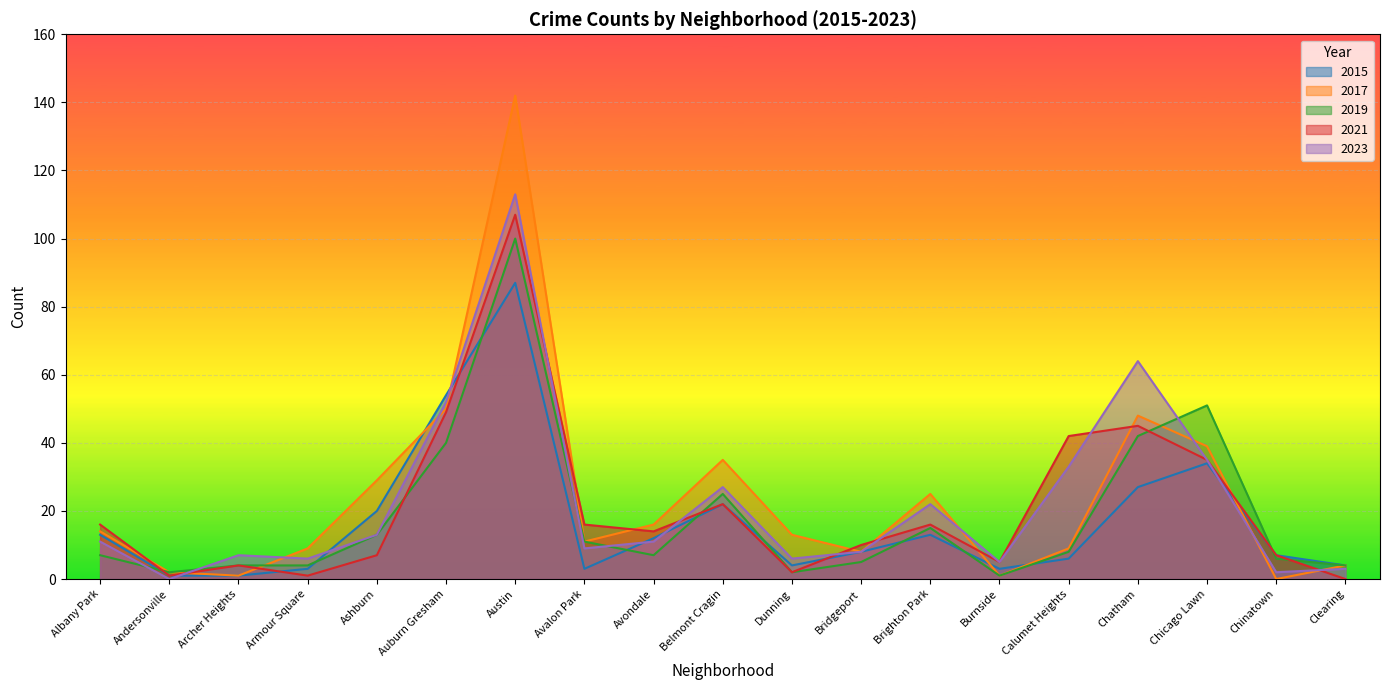

Rank the series by their maximum value, from lowest to highest.

2015, 2019, 2021, 2023, 2017